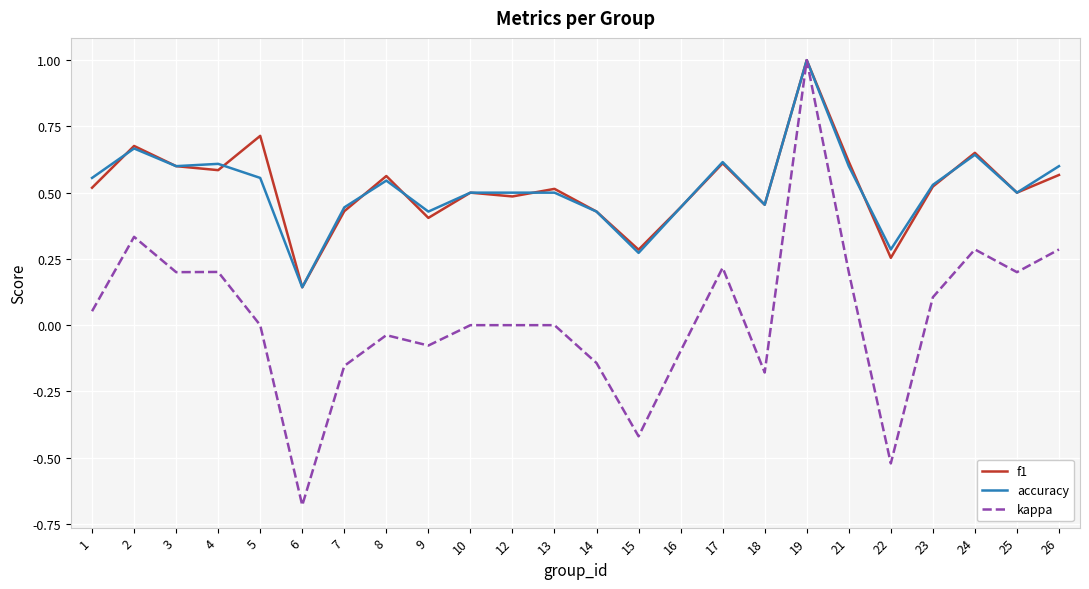

At how many categories does at least one series exceed 0?

24